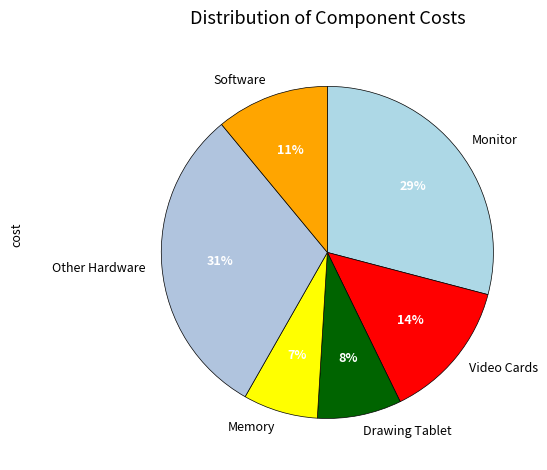

To the nearest percent, what is the combined percentage of Monitor and Software?

40%